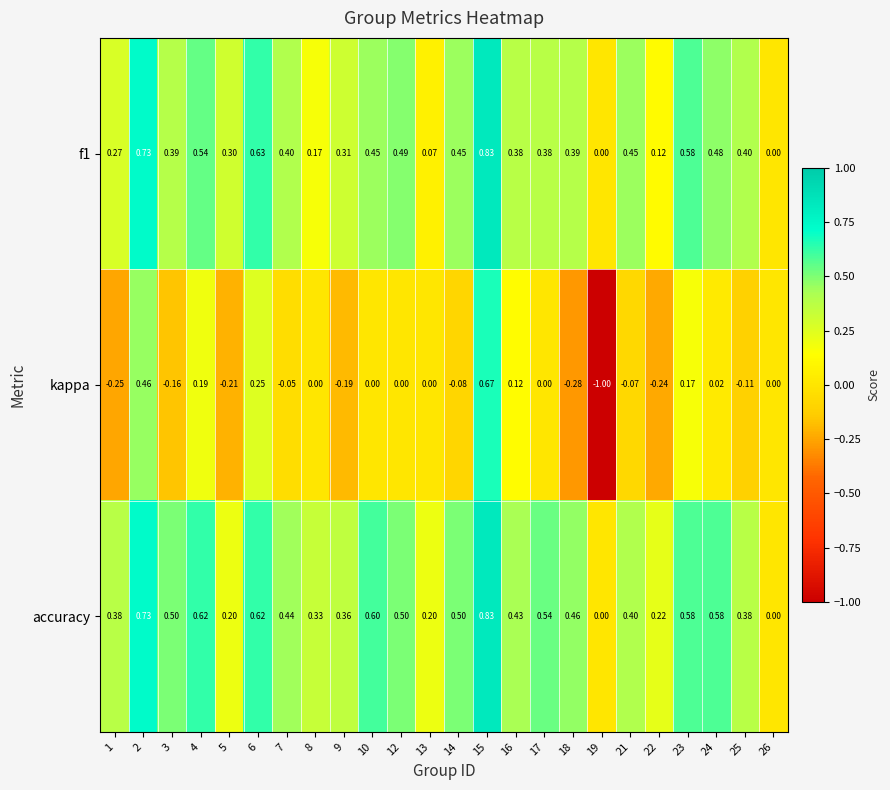

Is the value of f1 at 3 greater than the value of kappa at 13?

Yes